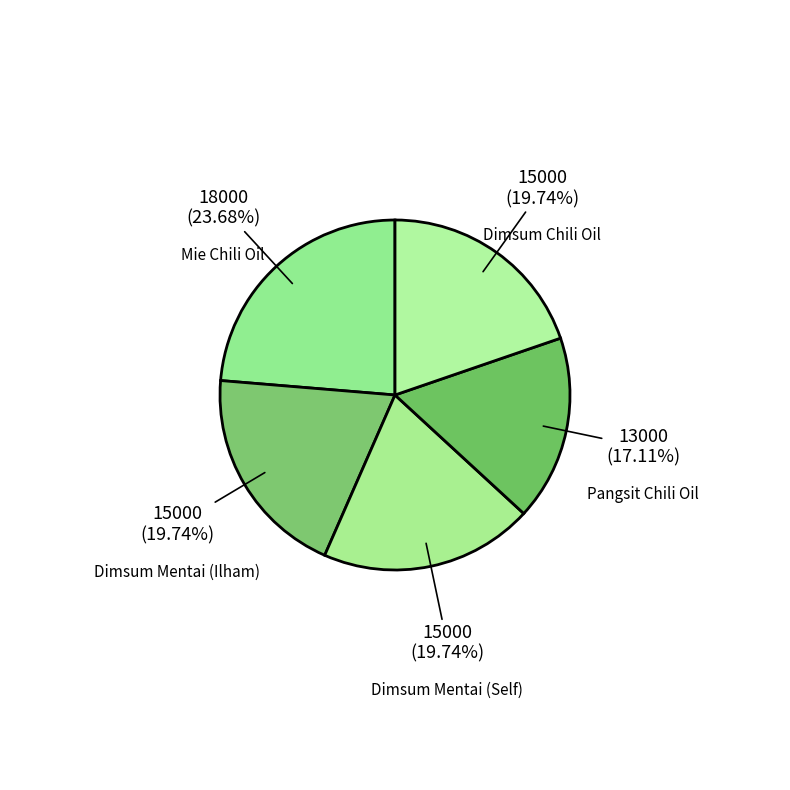

Count the number of slices in the pie.

5